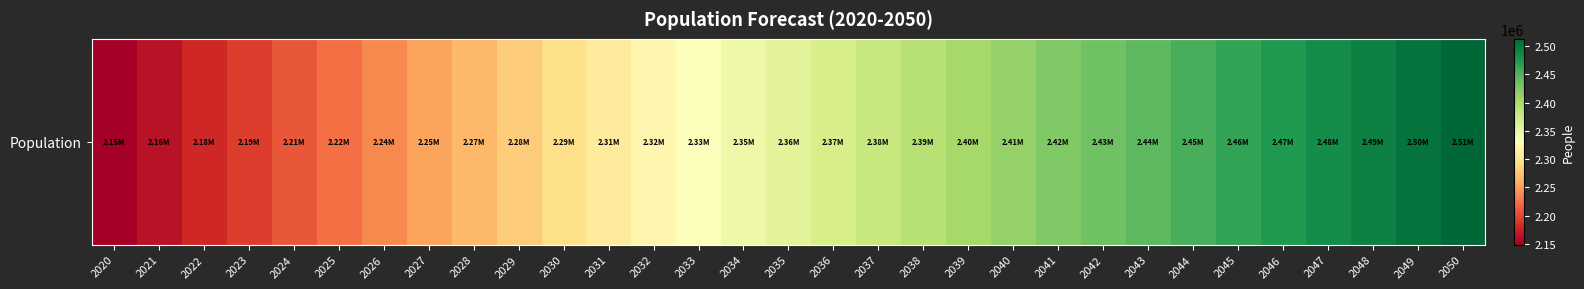

Where does the data first go above 2357083?

2036